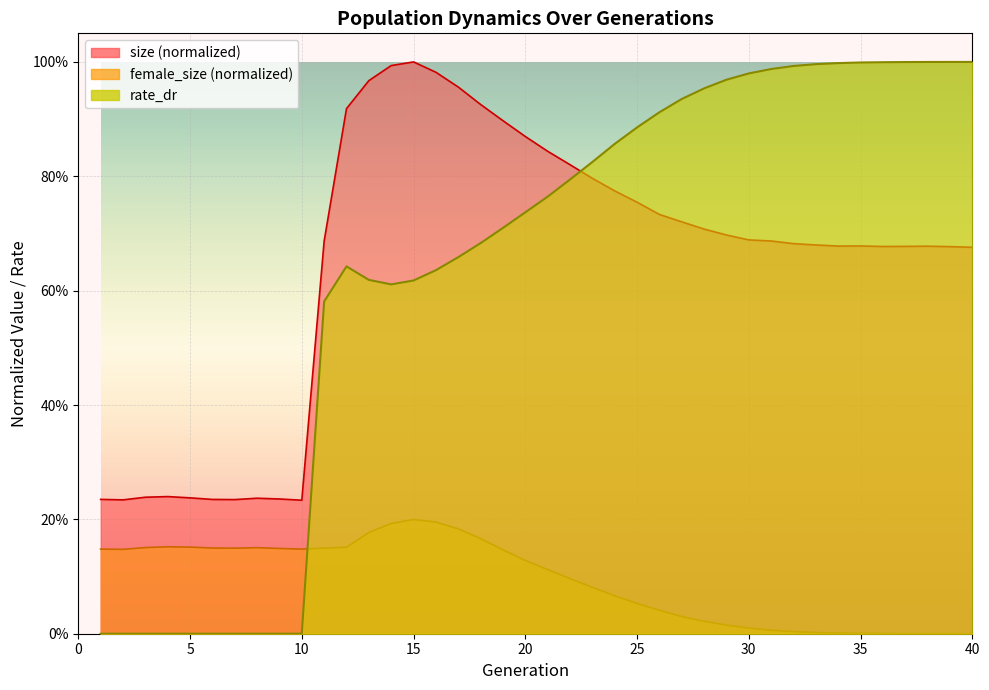

Which category has the highest value in the rate_dr series?

40